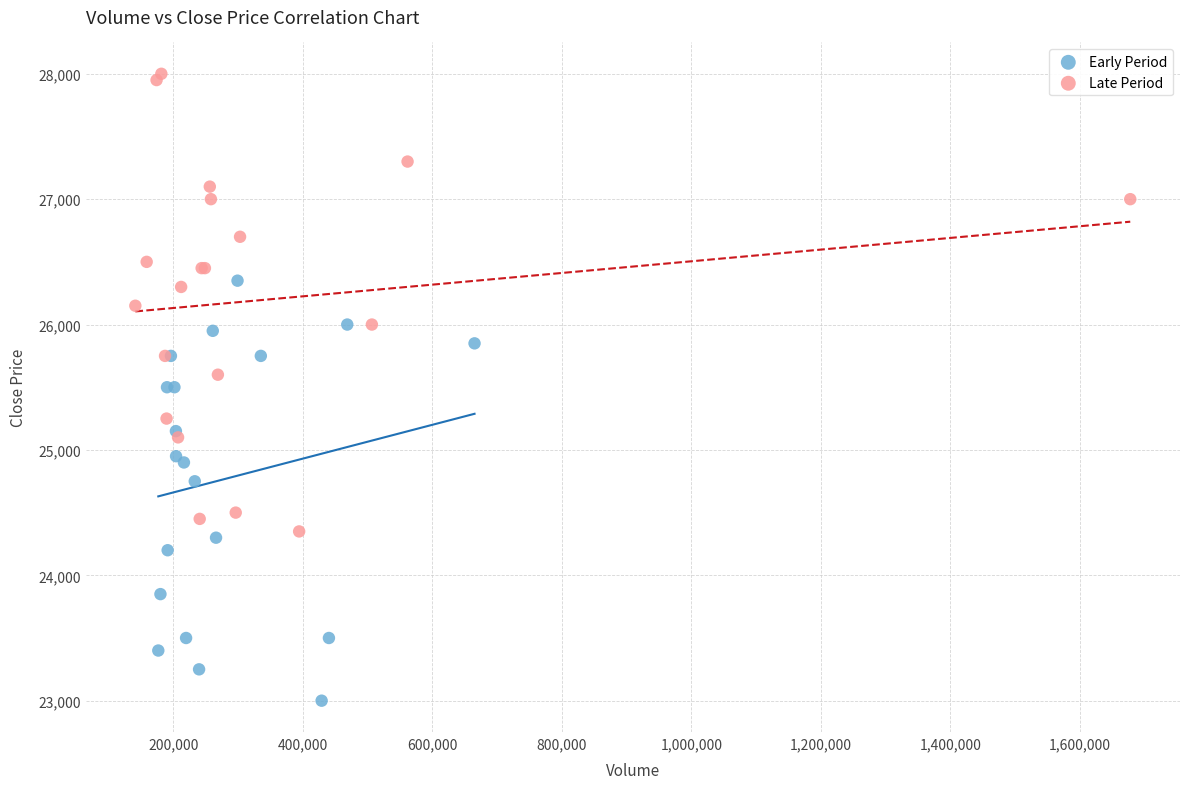

What are all the series names shown in the legend?

Early Period, Late Period